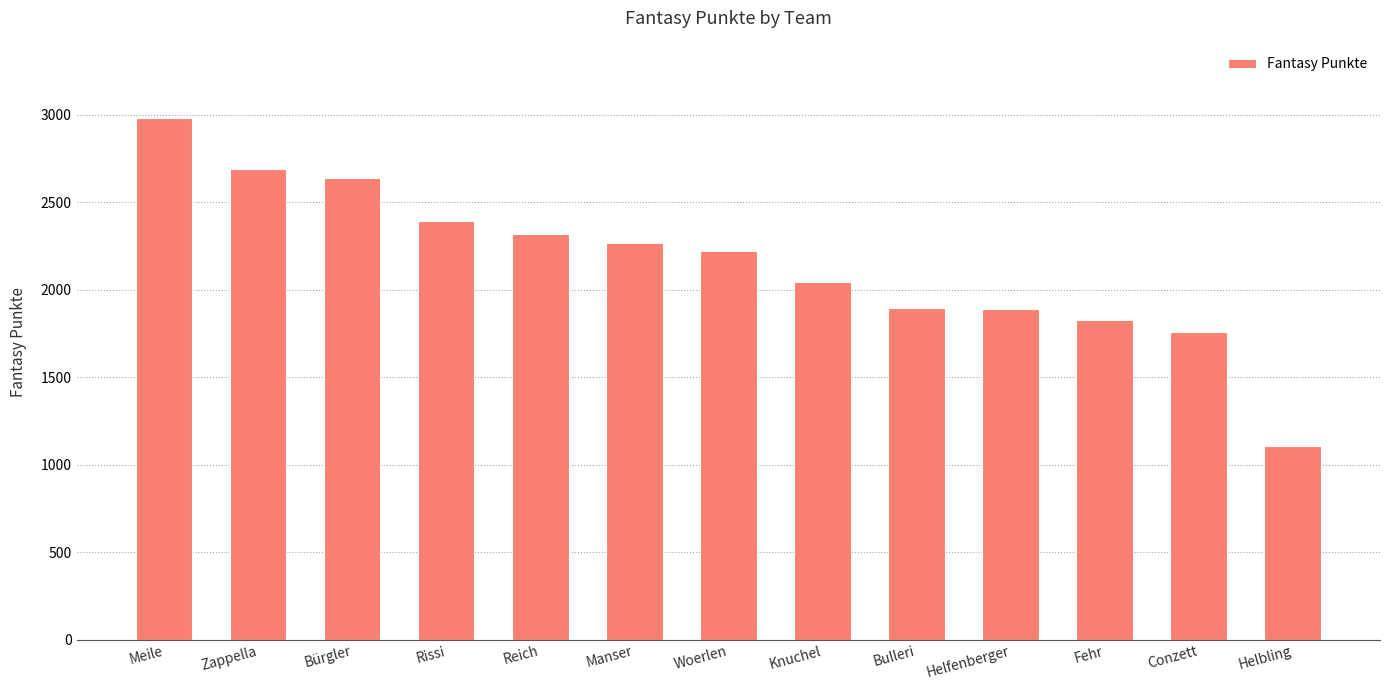

How many data points are less than 2222?

6